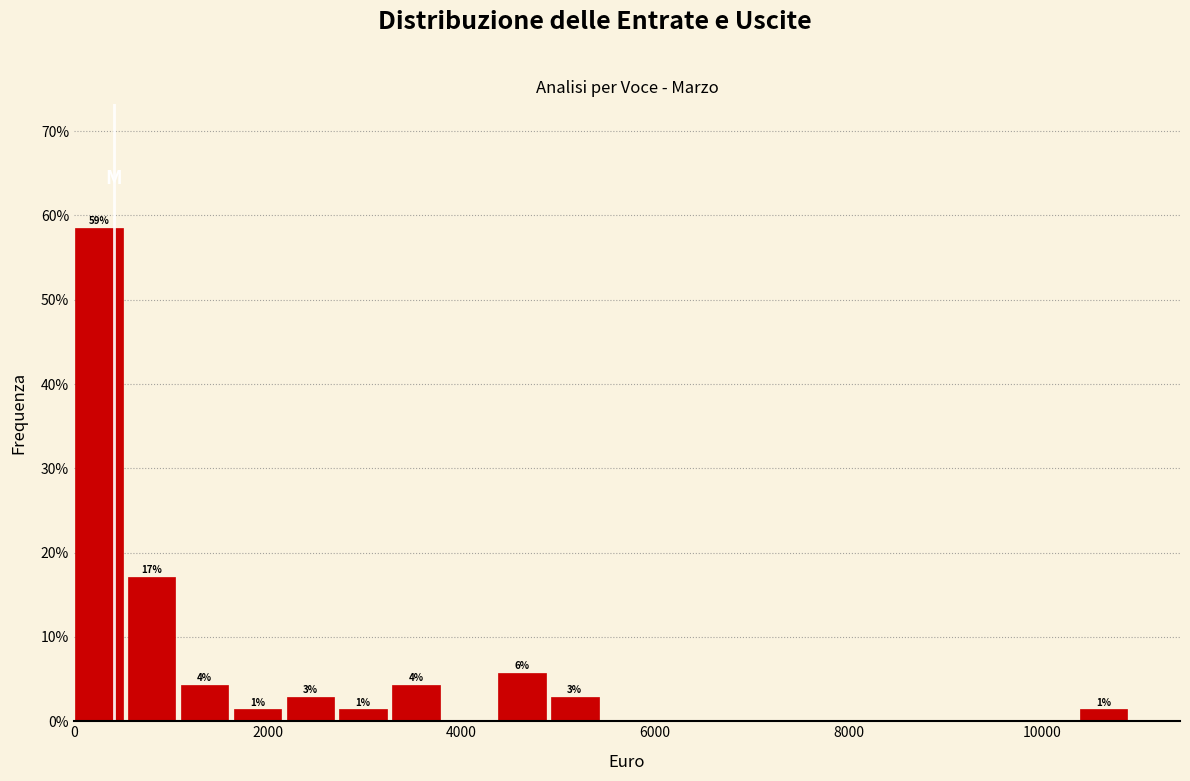

Read against the x-axis, roughly where is the centre of the tallest bar?

200